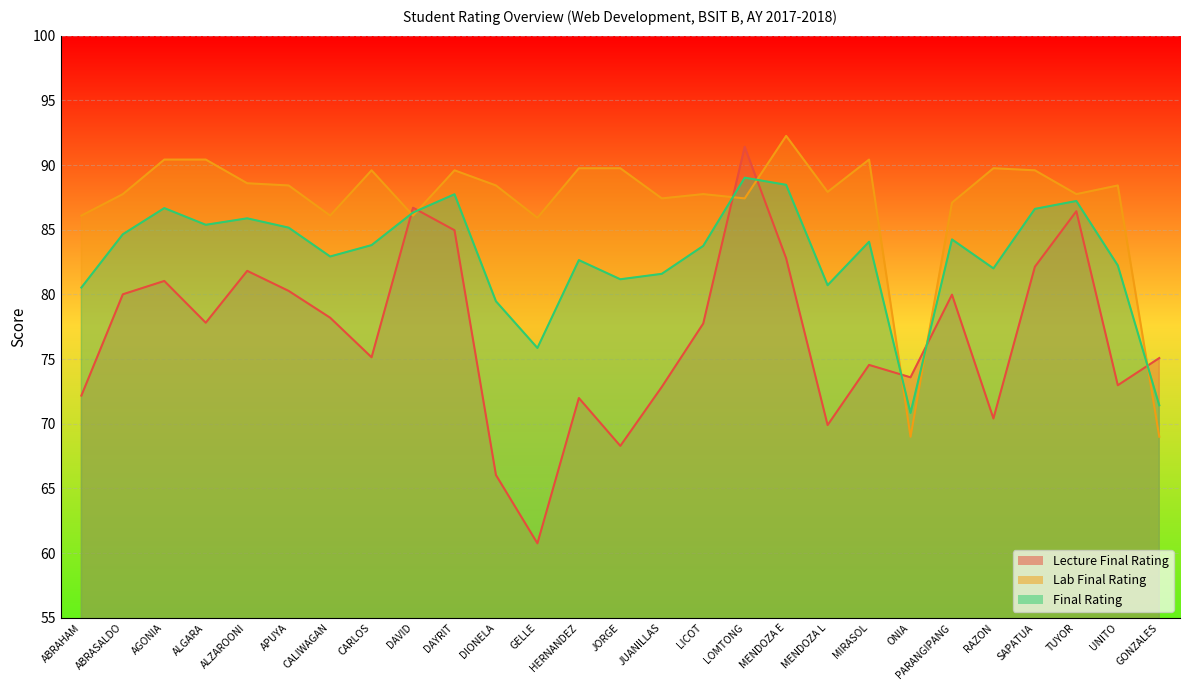

Which category has the lowest value in the Lecture Final Rating series?

GELLE